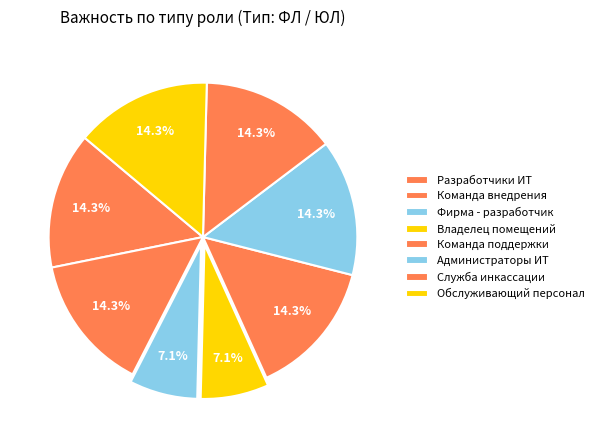

Count the number of slices in the pie.

8